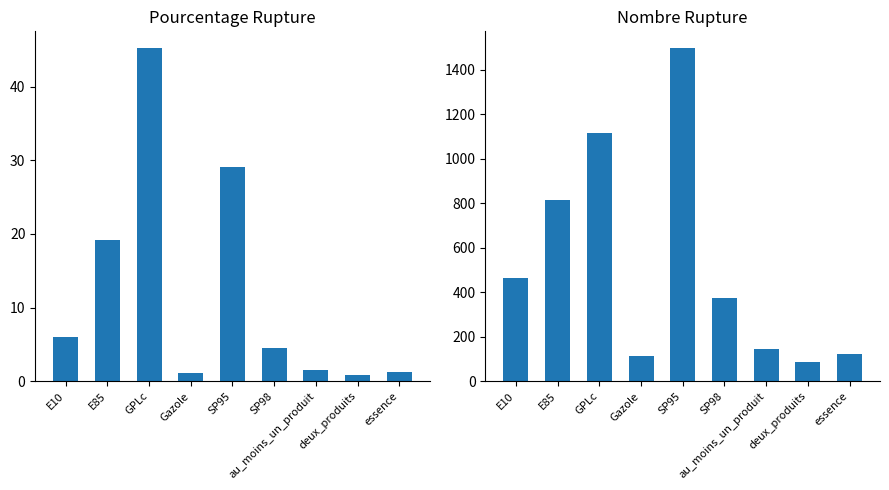

How many distinct data groups are displayed?

2